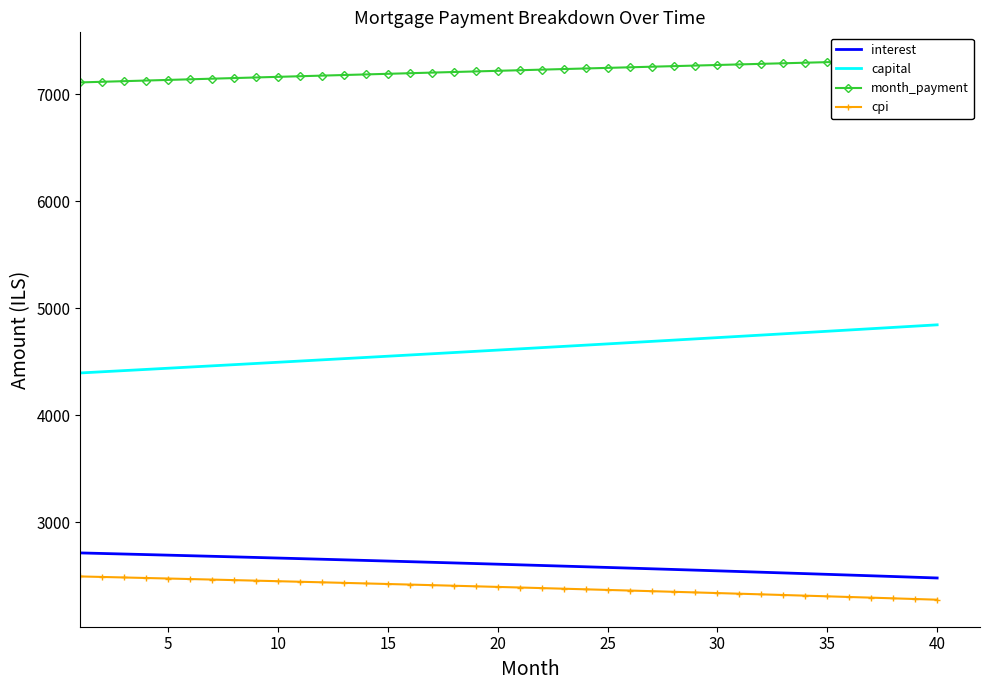

The value of interest at 35 is 1506.7. True or false?

False